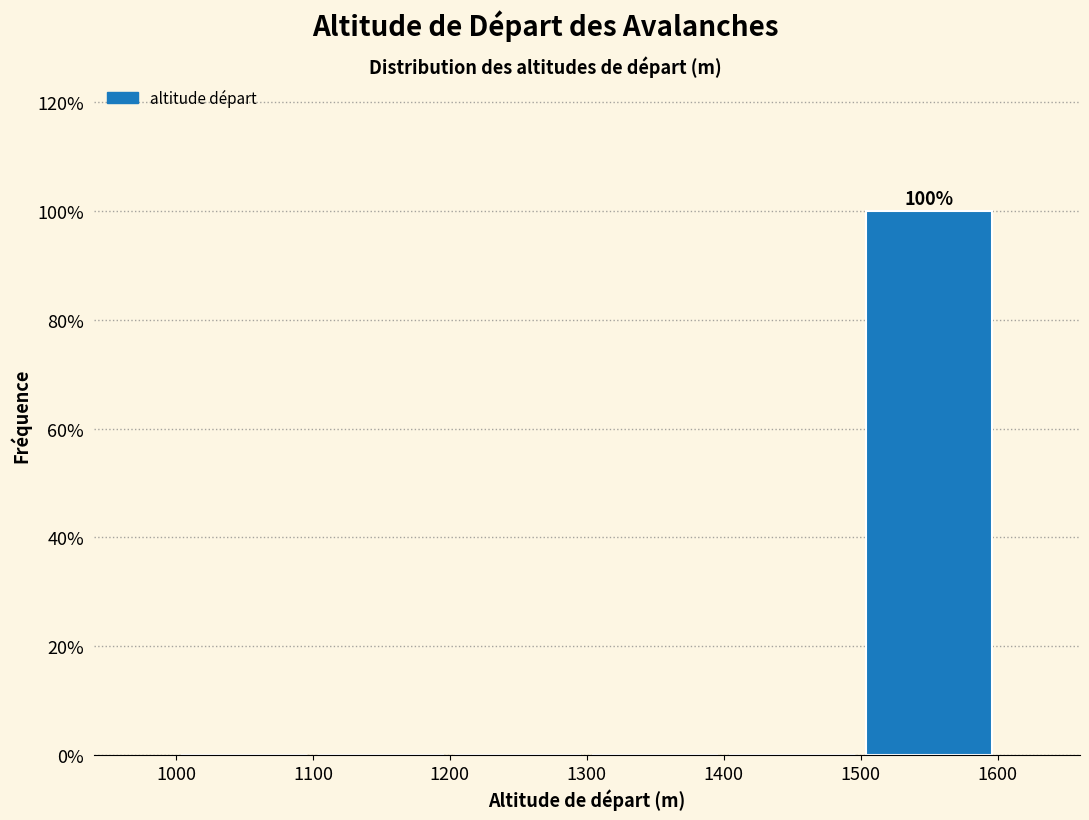

Which range on the x-axis has the tallest bar?

1500 to 1600